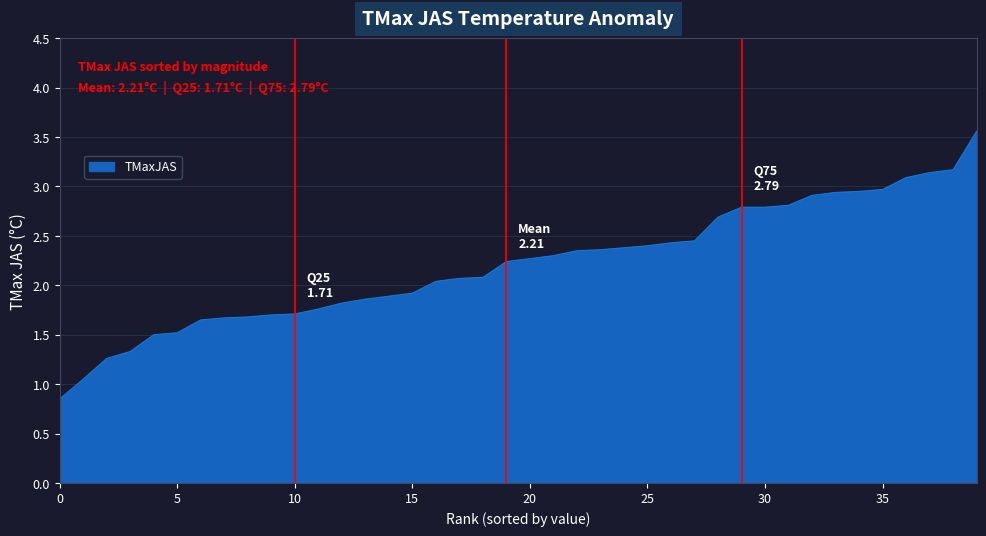

What is the greatest value displayed?

3.6